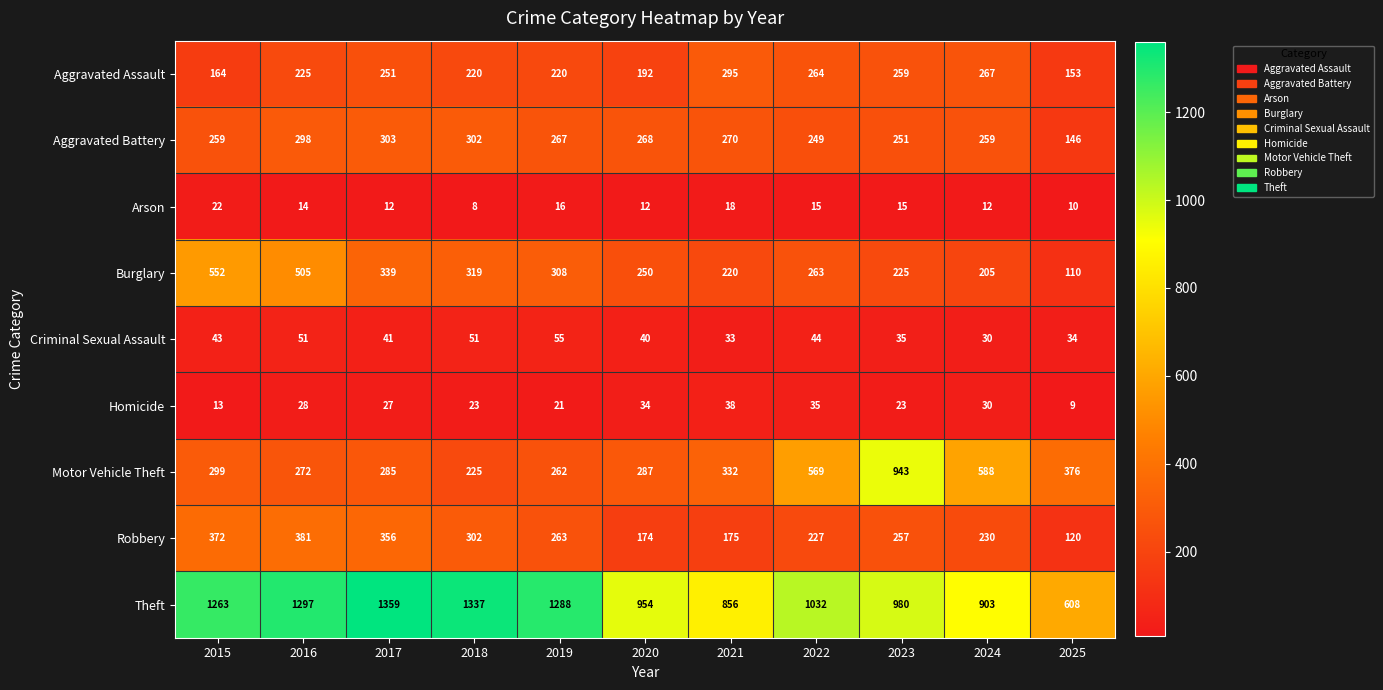

How many values in the Theft series are below 1032?

5